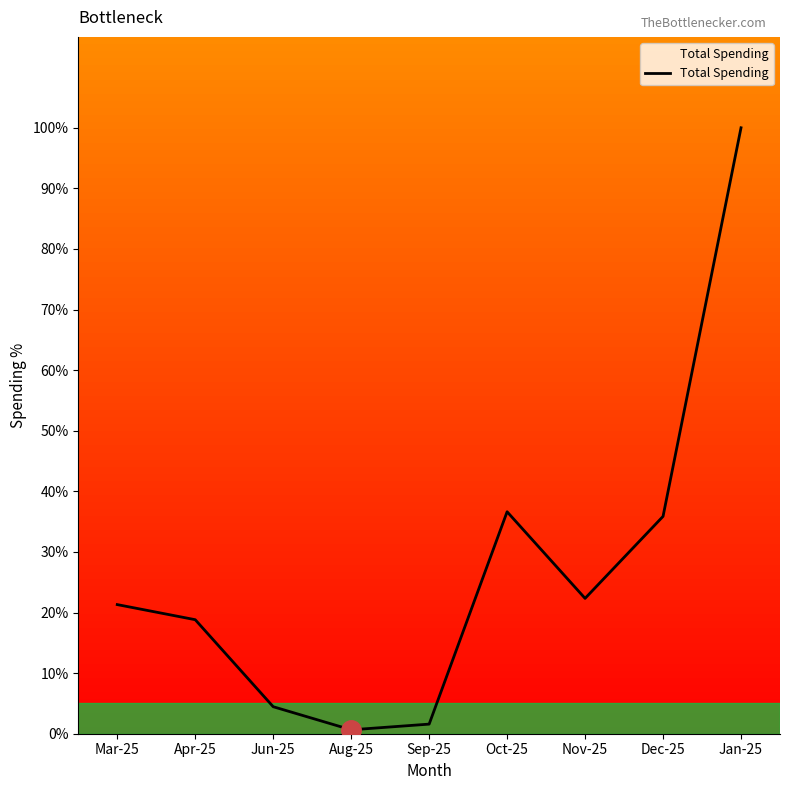

What is the sum of all values?

241.6